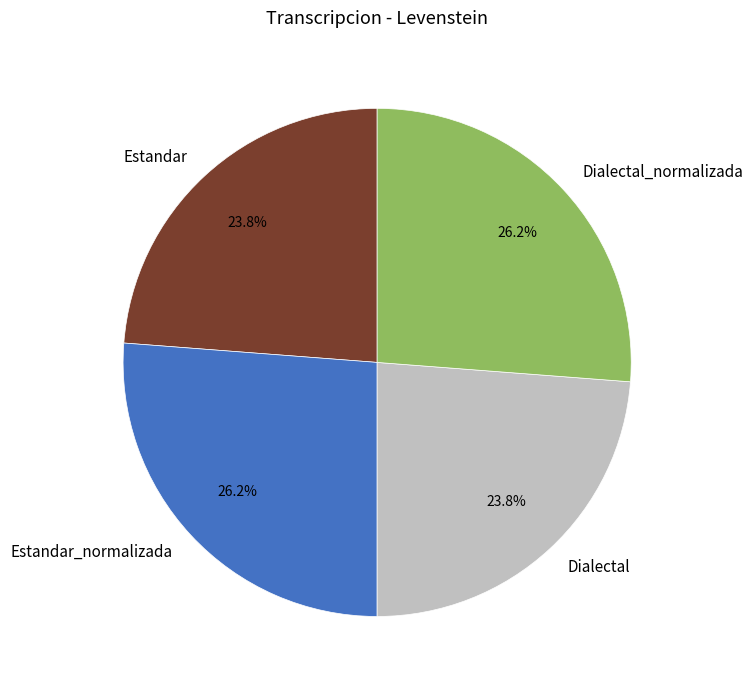

To the nearest percent, what is the average slice percentage?

25%